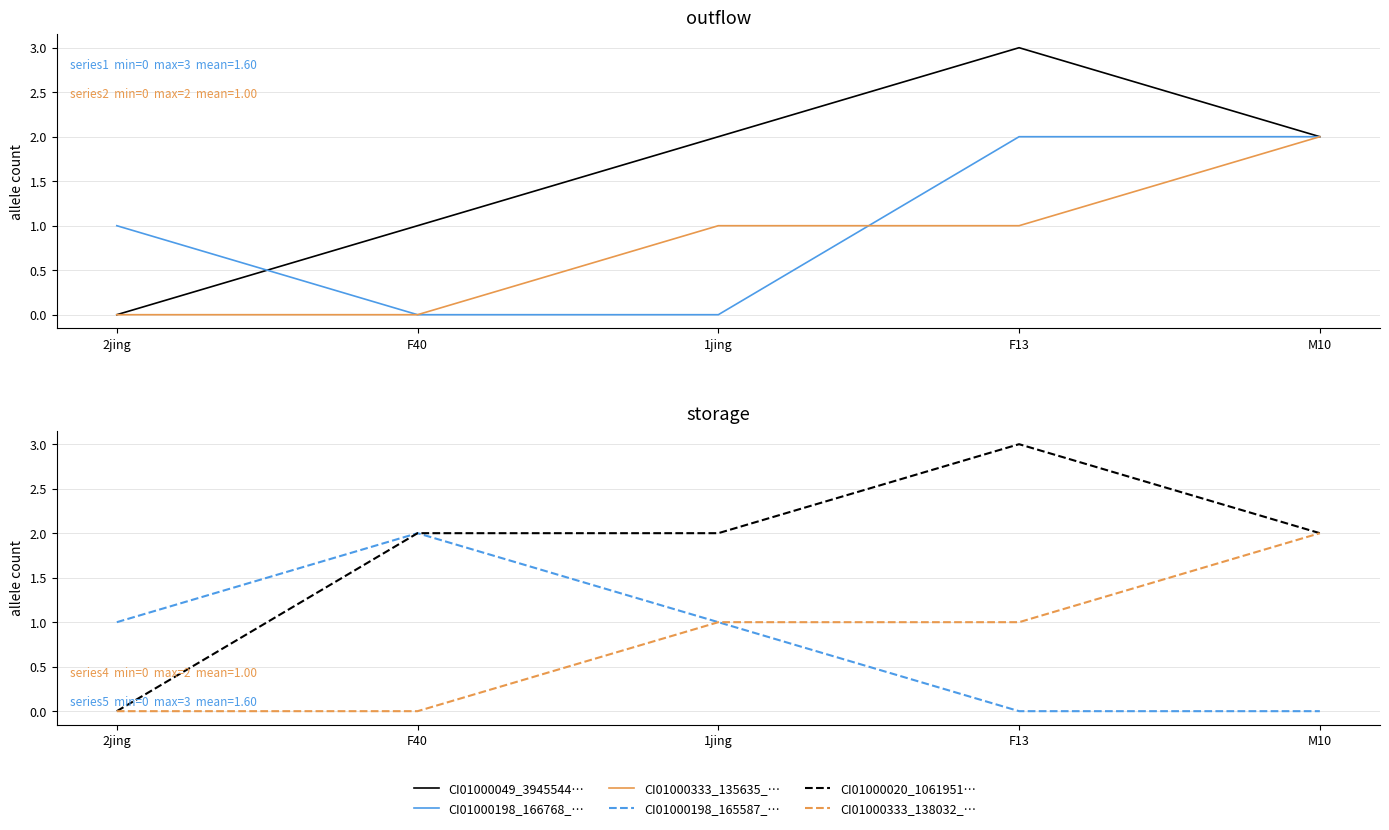

What position from the left is F13?

4